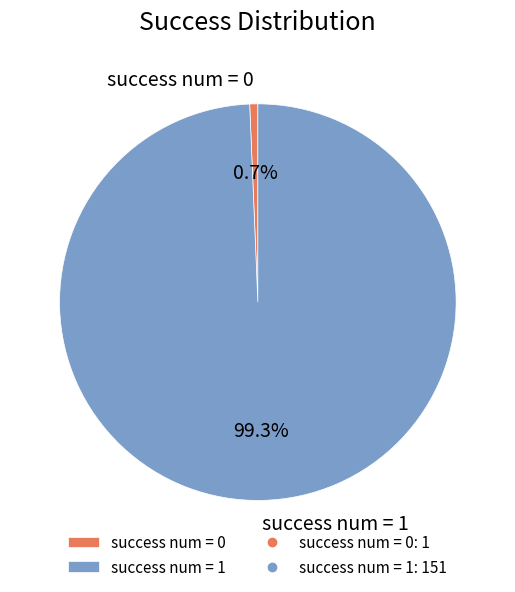

To the nearest percent, what percentage of the pie is success num = 1?

99%